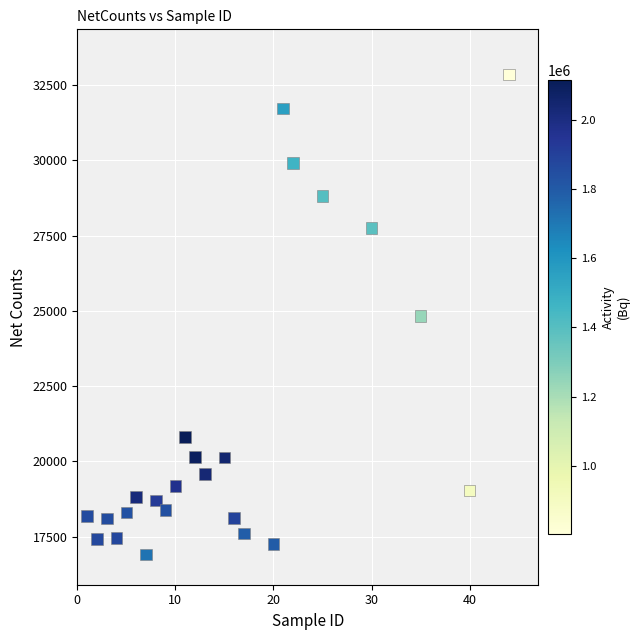

What is the range of X values (max minus min)?

43